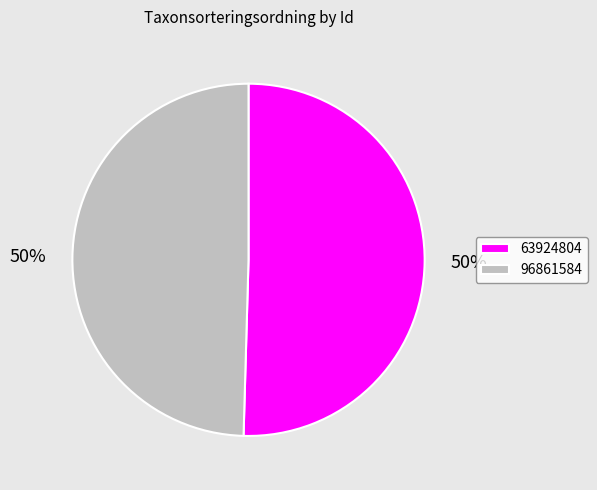

To the nearest percent, what is the combined percentage of 96861584 and 63924804?

100%